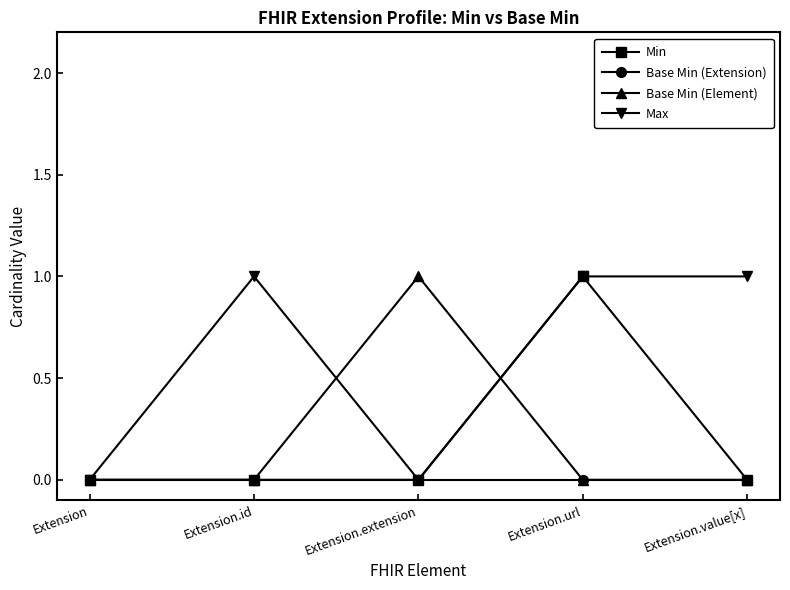

Which series changed the most between Extension.url and Extension.value[x]?

Min